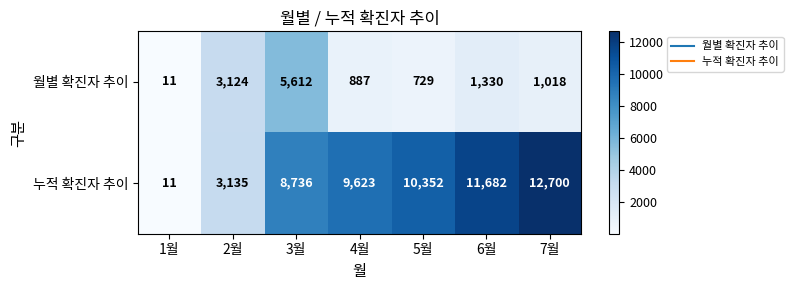

What value does the 월별 확진자 추이 series have at 4월, to the nearest 10?

890